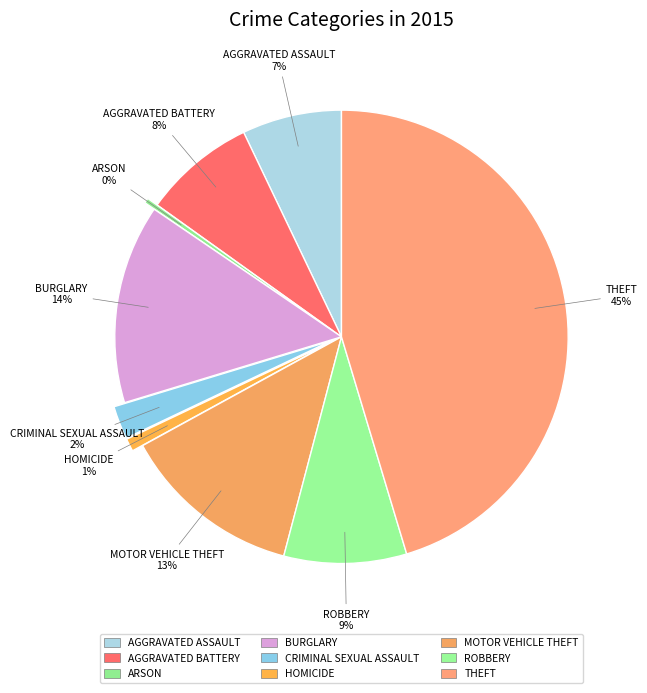

How many segments does this pie chart have?

9